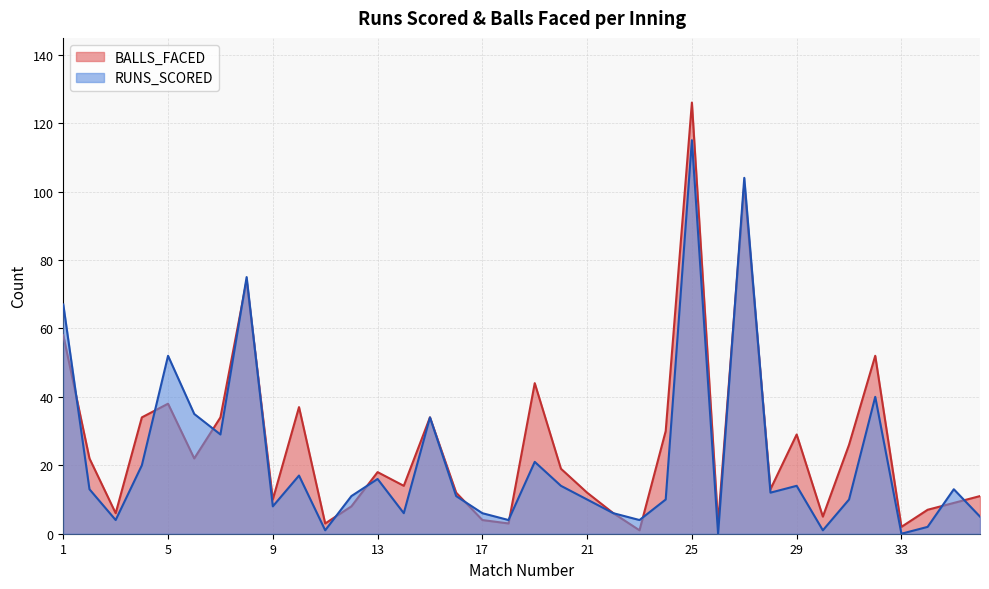

Which category has the lowest value in the BALLS_FACED series?

23